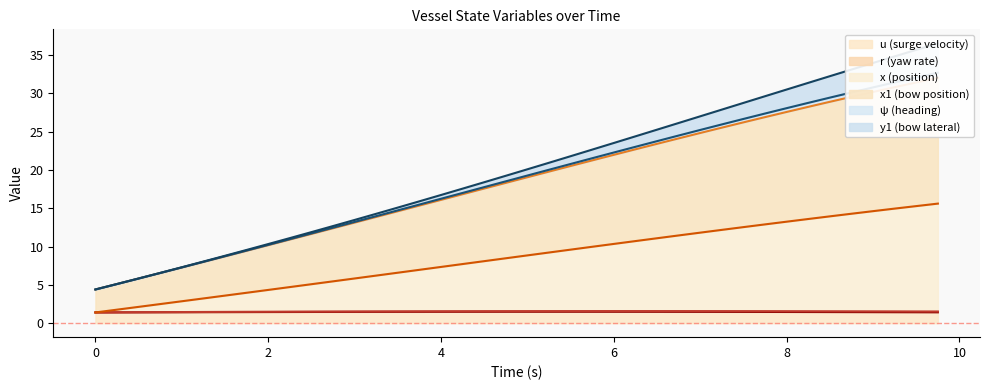

At which label does u reach its peak?

5.25